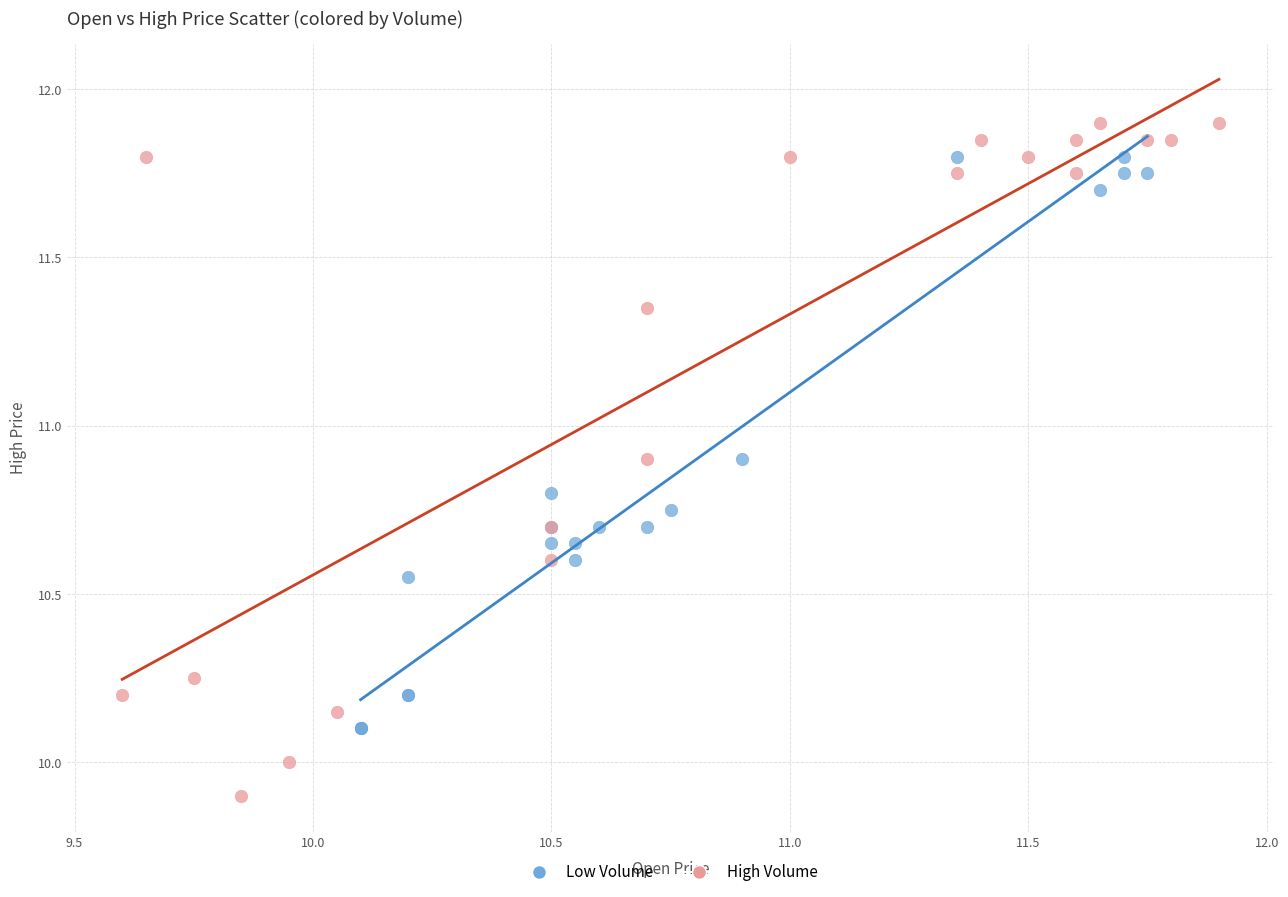

Which series has the widest spread of Y values?

High Volume